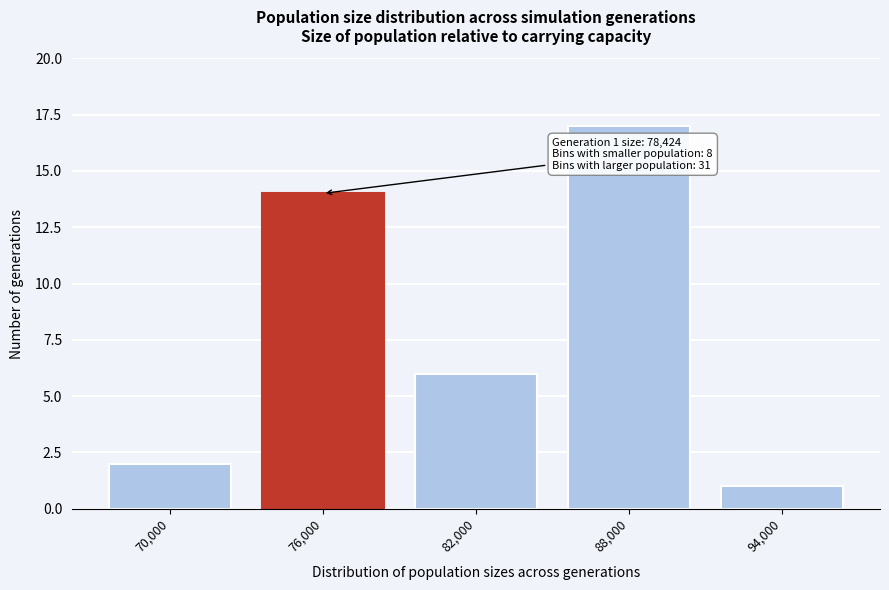

Reading left to right, list all the values displayed in this chart.

2	14	6	17	1